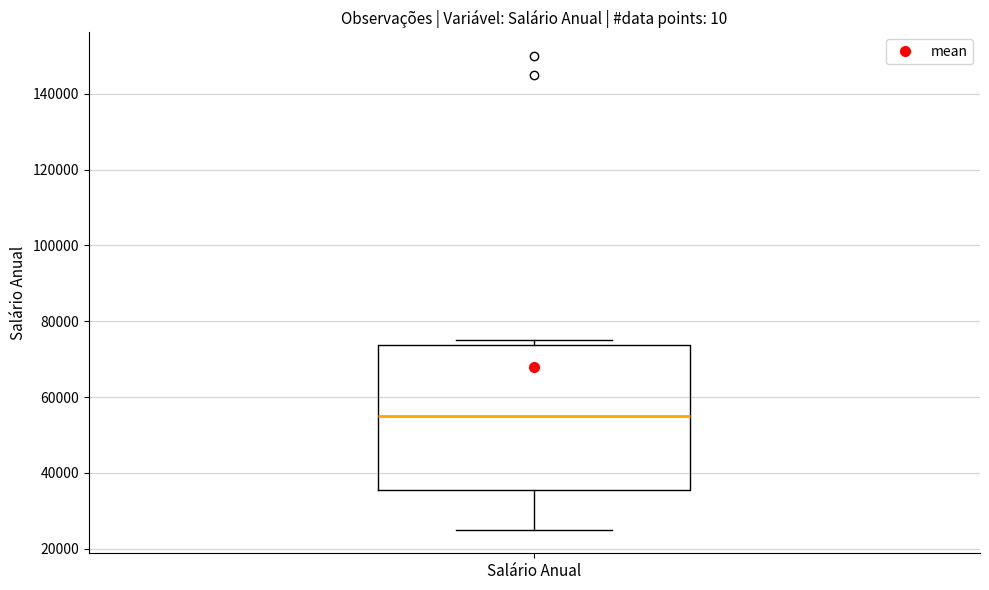

Where does the median line of the box for Salário Anual sit on the y-axis? The values are not printed on the chart, so give them approximately, as read against the axis.

56000